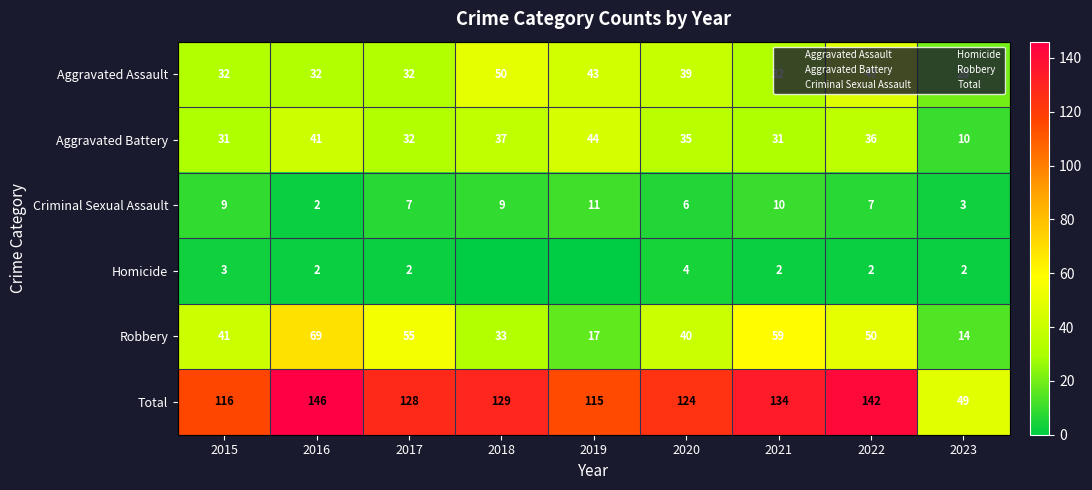

List the labels in order of Aggravated Battery value, smallest first.

2023, 2015, 2021, 2017, 2020, 2022, 2018, 2016, 2019